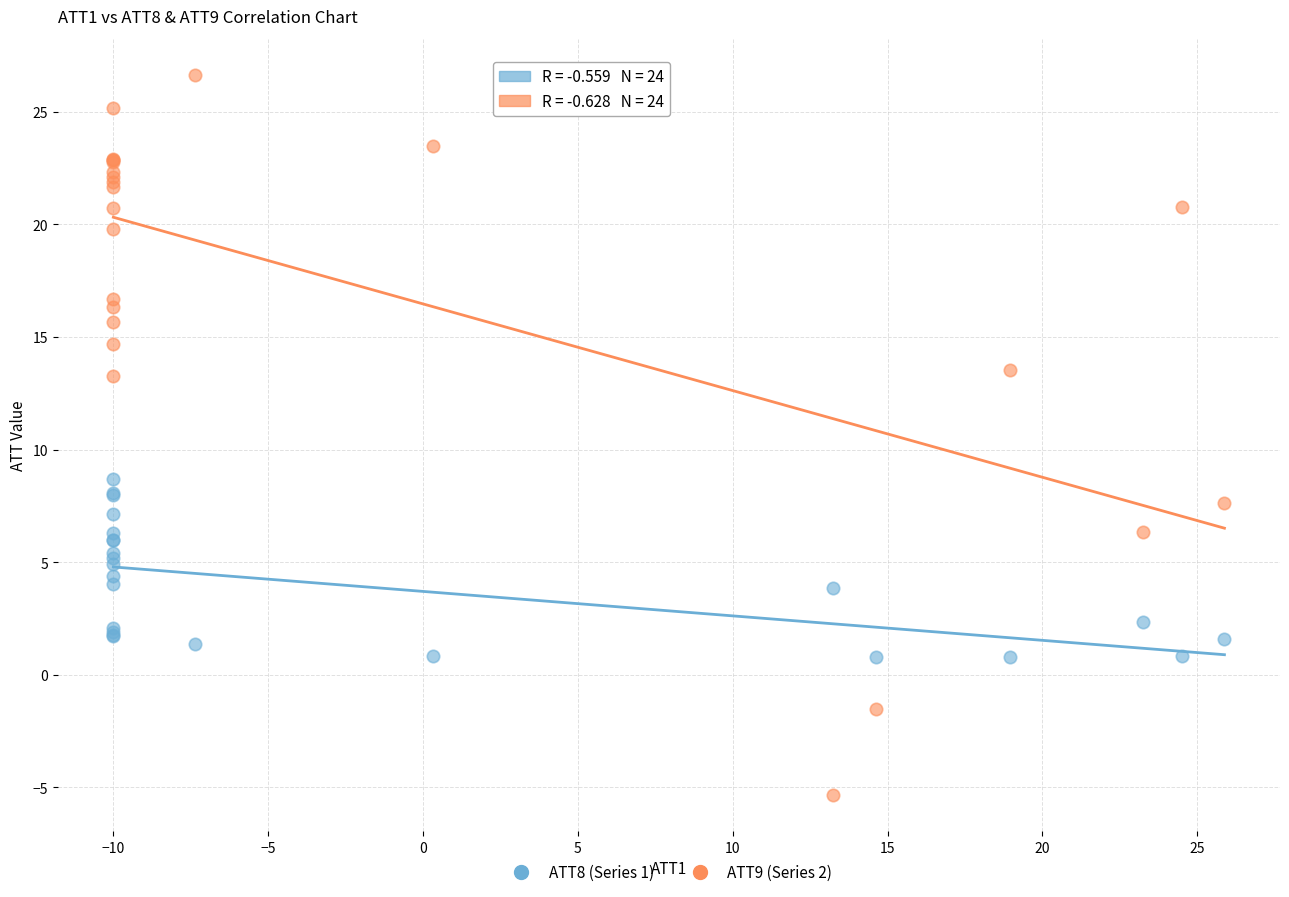

Which series has the widest spread of Y values?

ATT9 (Series 2)